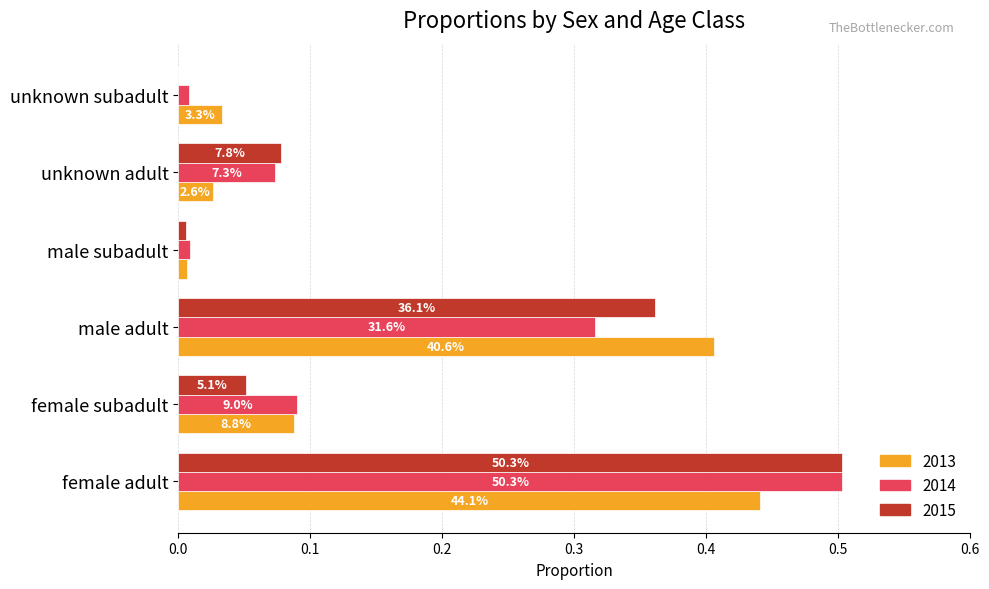

What are all the series names shown in the legend?

2013, 2014, 2015